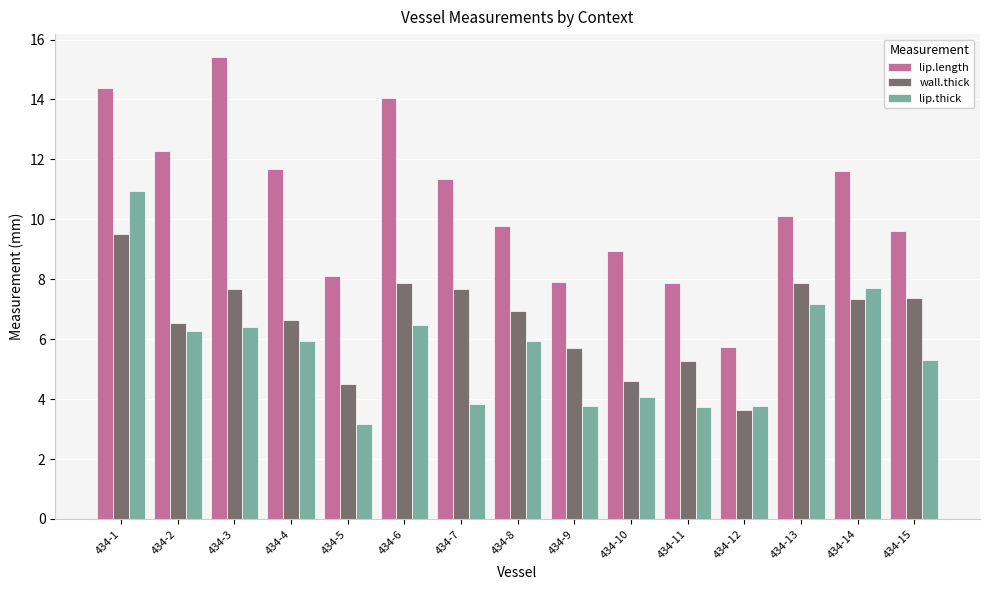

The lip.thick series shows 6.0 at 434-8. True or false?

True